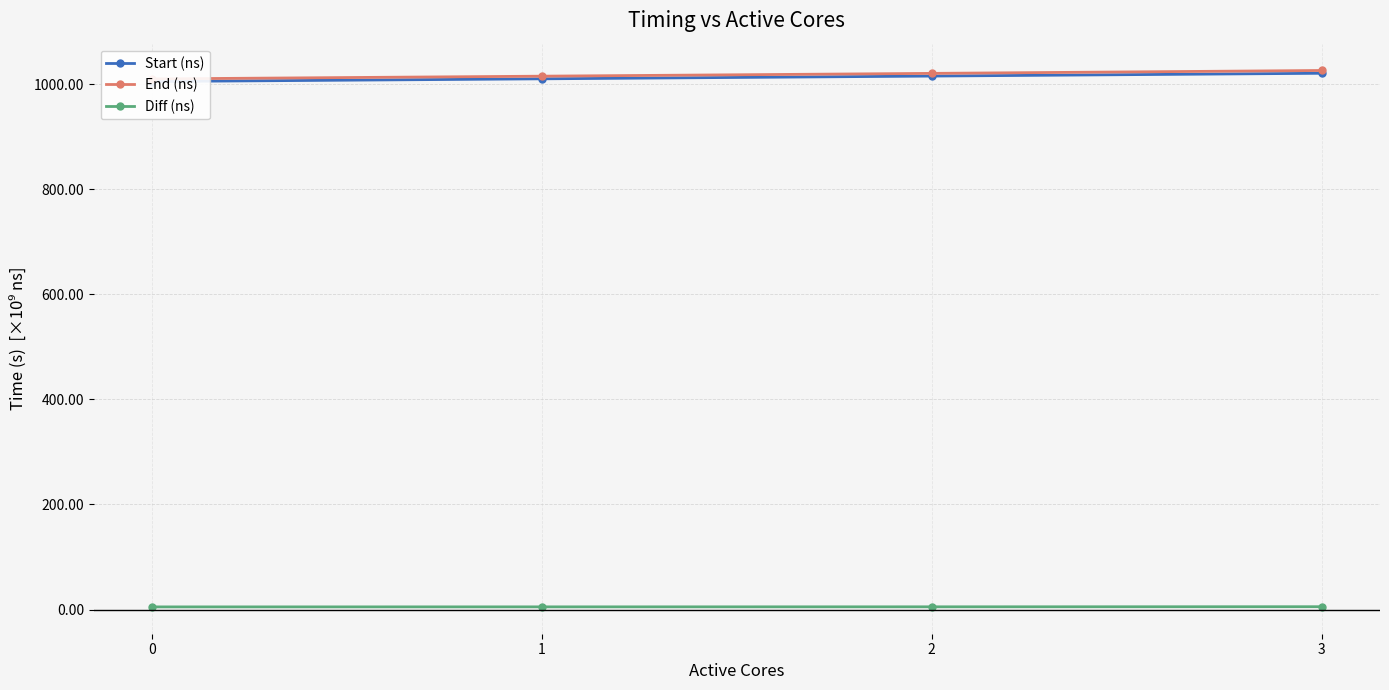

Which series changed the most between 0 and 2?

End (ns)